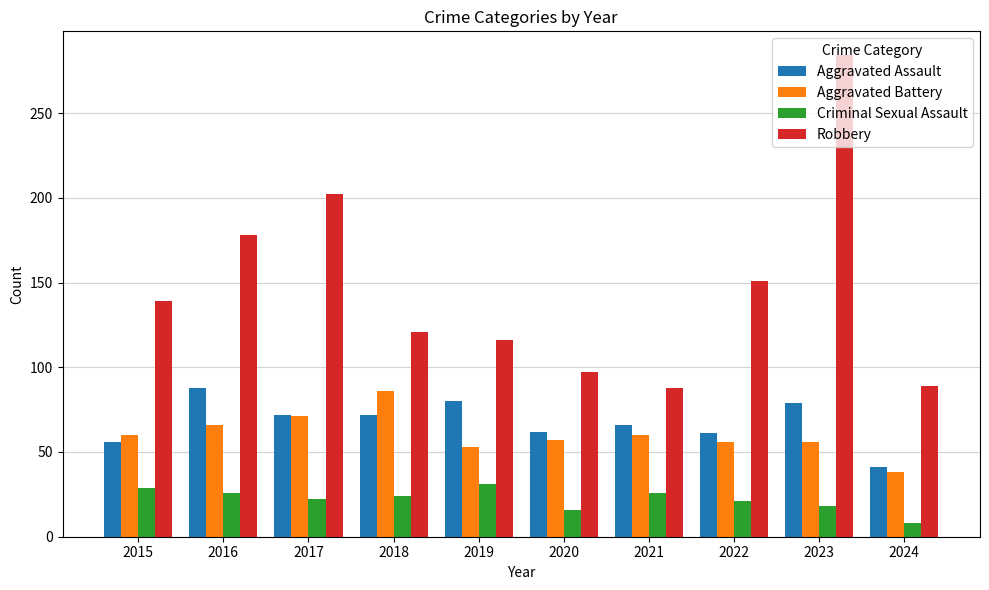

At 2016, list the series in order from smallest to largest.

Criminal Sexual Assault, Aggravated Battery, Aggravated Assault, Robbery